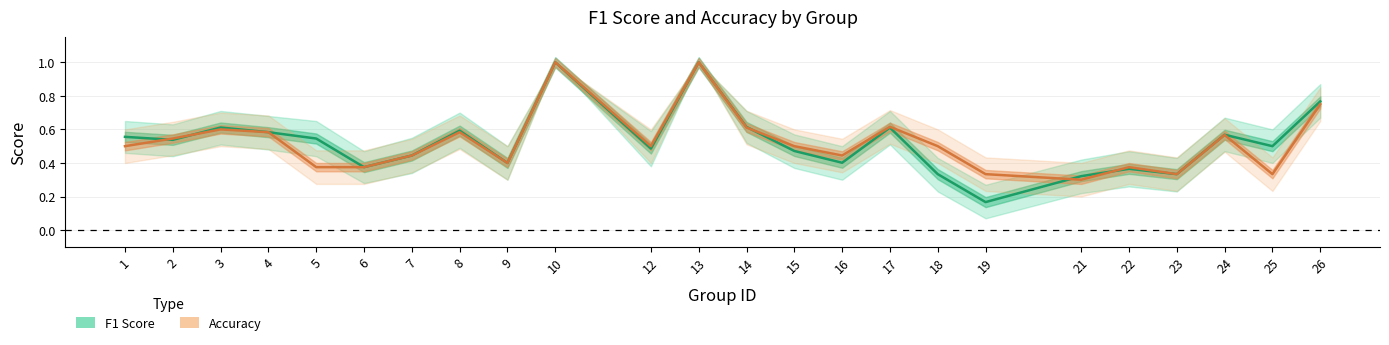

Is this an area chart (filled region under the line)?

No